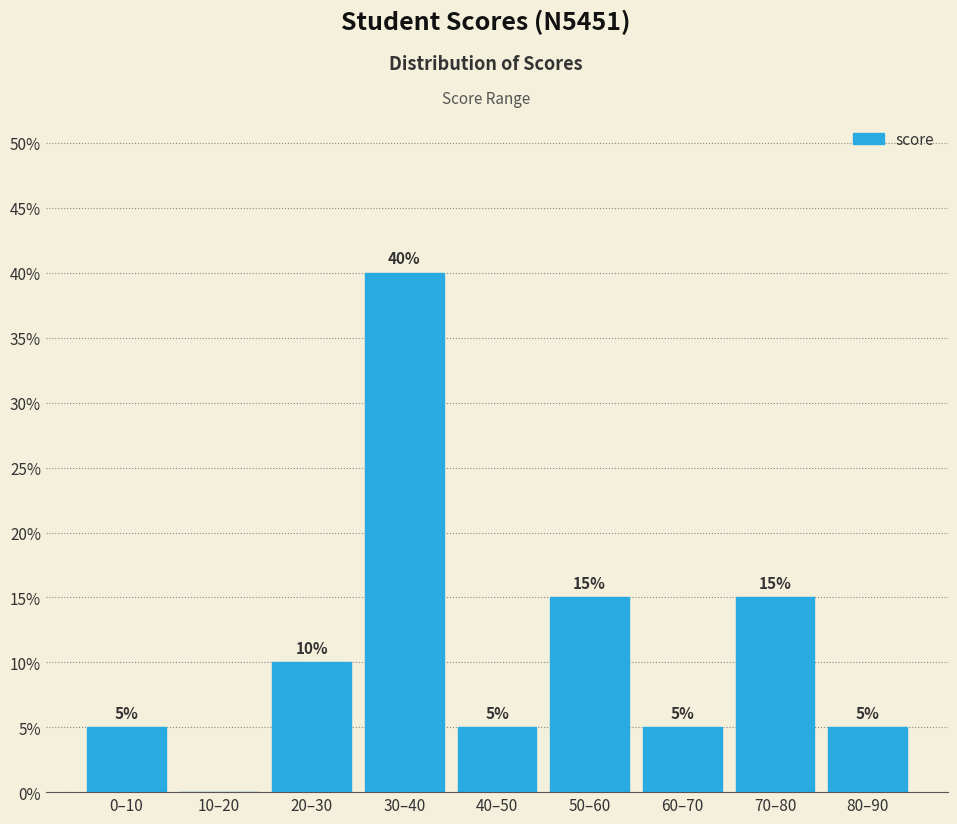

Reading left to right, transcribe all the data shown in this chart.

0–10=5	10–20=0	20–30=10	30–40=40	40–50=5	50–60=15	60–70=5	70–80=15	80–90=5